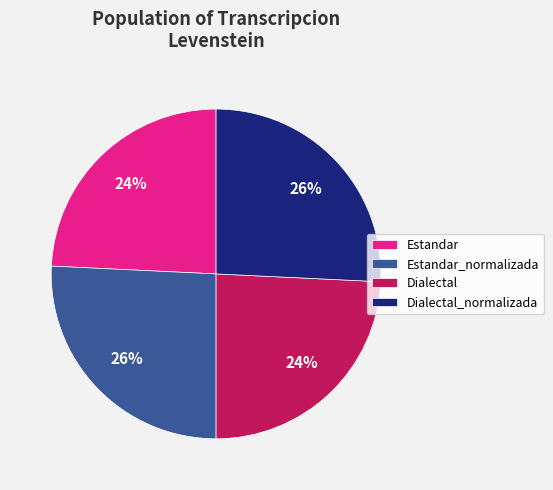

The Estandar slice represents 24% of the pie. True or false?

True